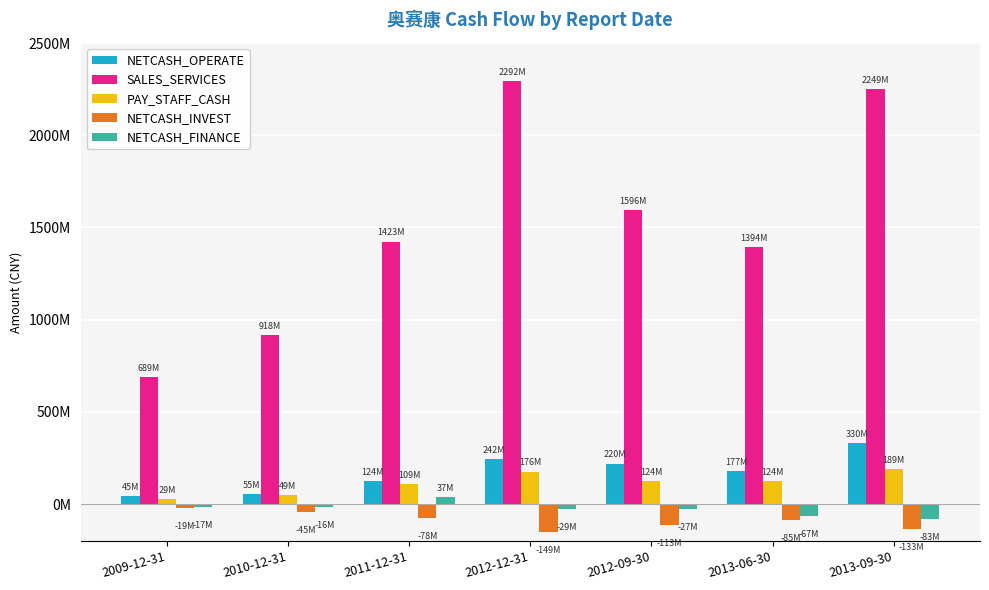

Does the chart contain stacked bars?

No